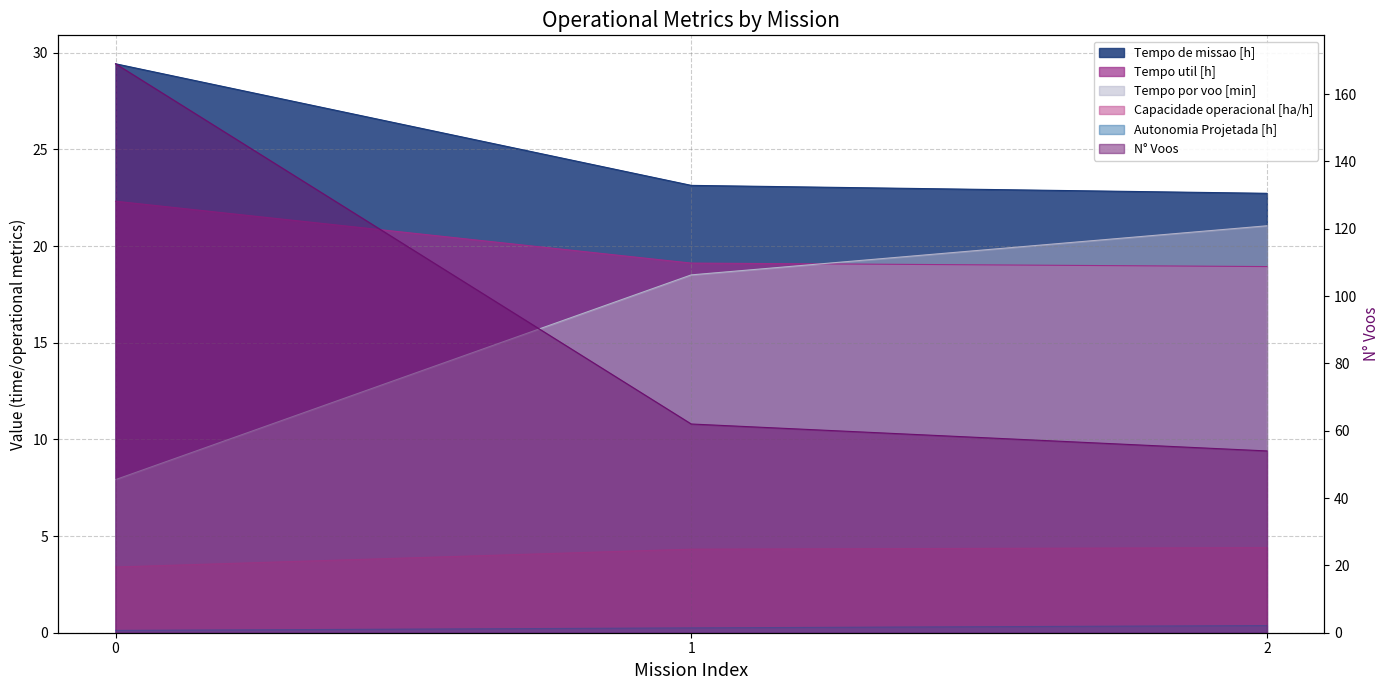

How many lines are shown in the chart?

6